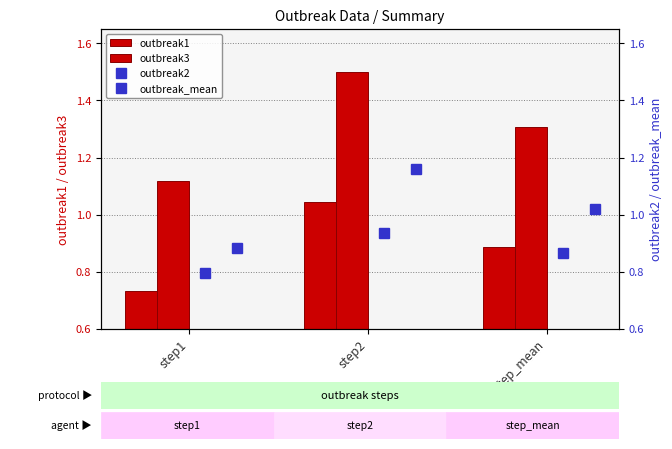

At which label is outbreak2 closest to 0?

step1